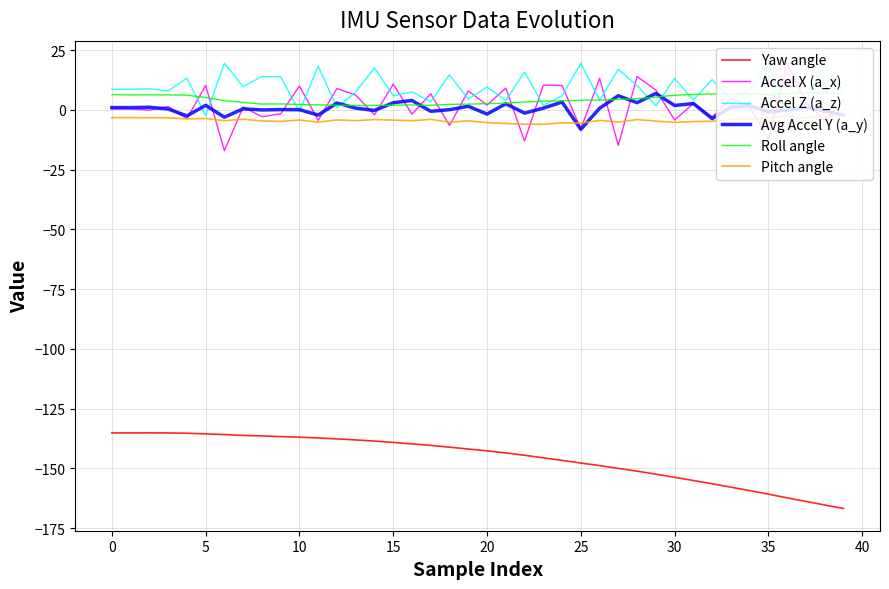

True or false: Pitch angle and Roll angle cross at least once.

False